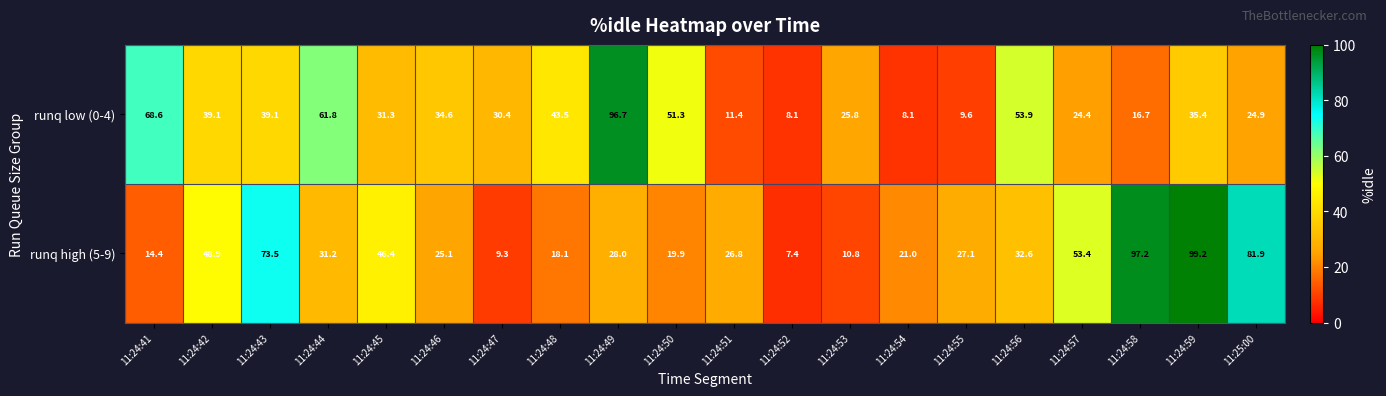

Rank the series by their maximum value, from highest to lowest.

runq high (5-9), runq low (0-4)